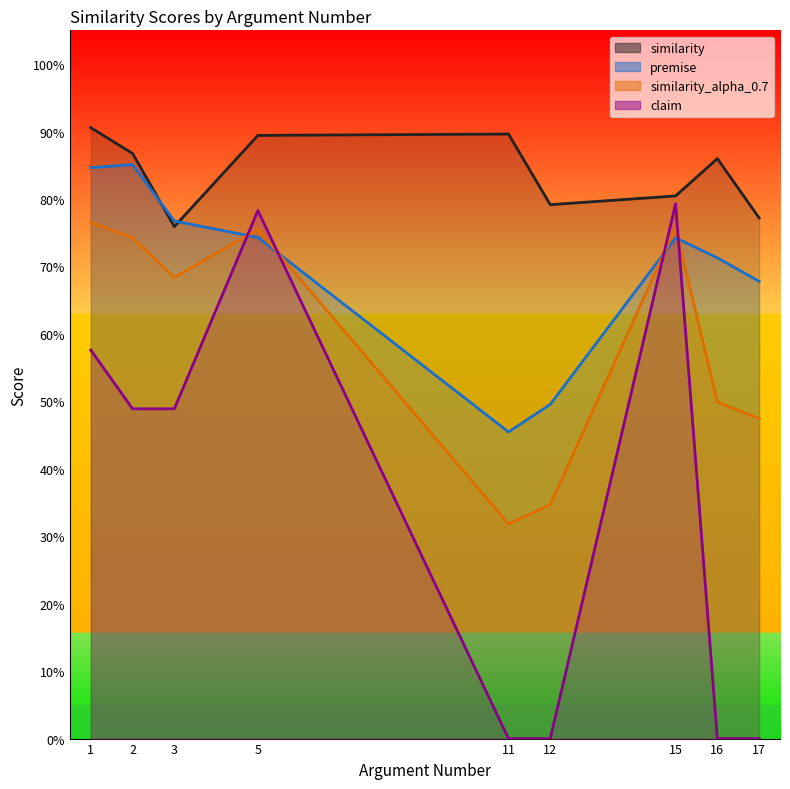

Which series has the largest total across all categories?

similarity